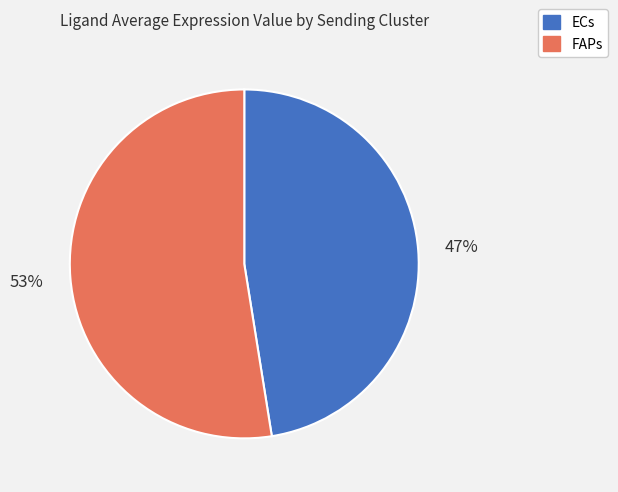

How many slices are in this pie chart?

2